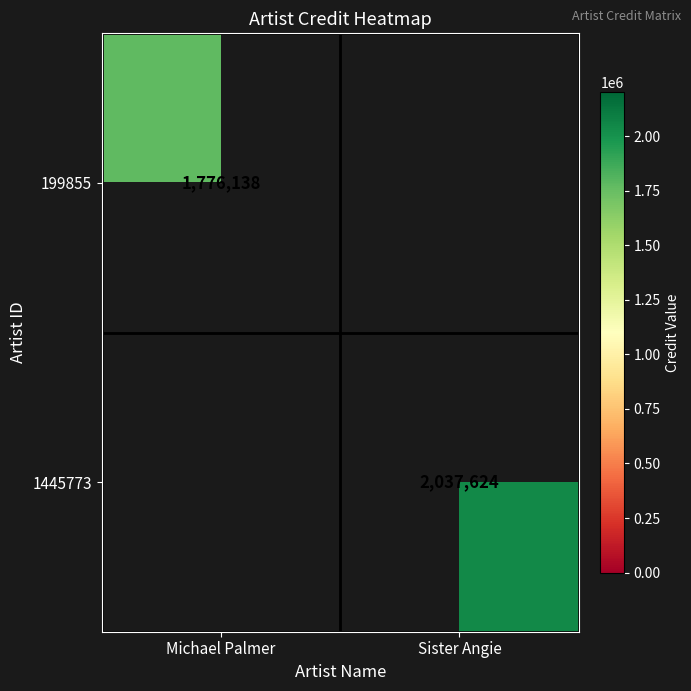

Count the number of categories in the chart.

2